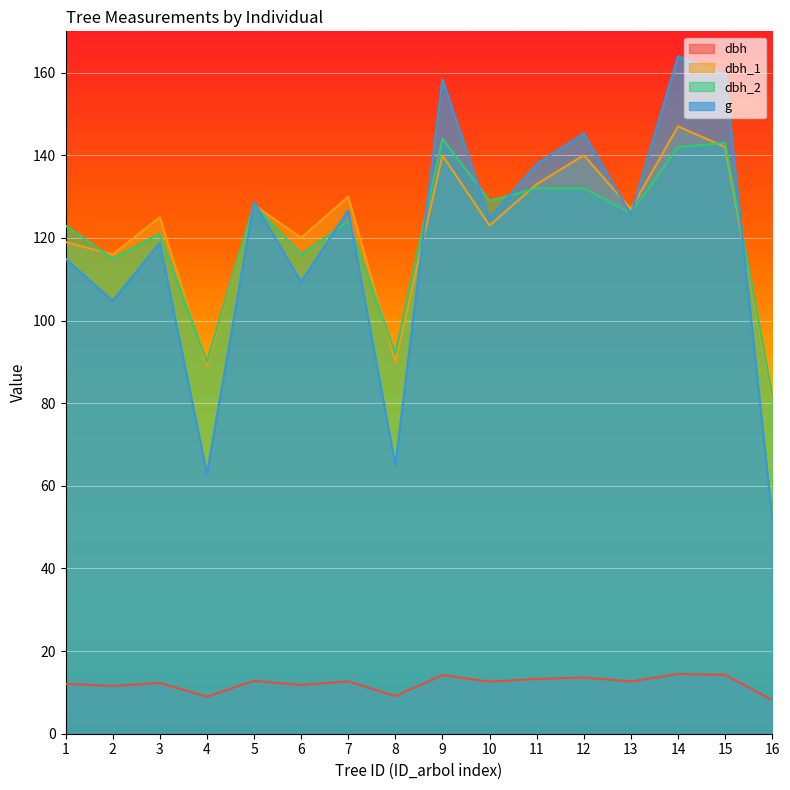

What is the greatest value displayed?

164.0